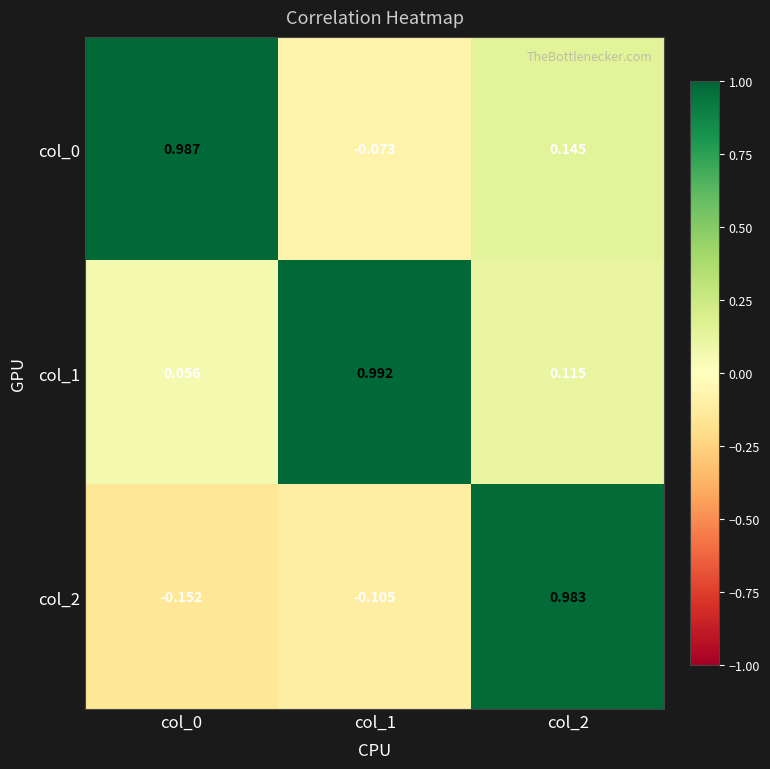

Which series has the widest spread of values?

col_2